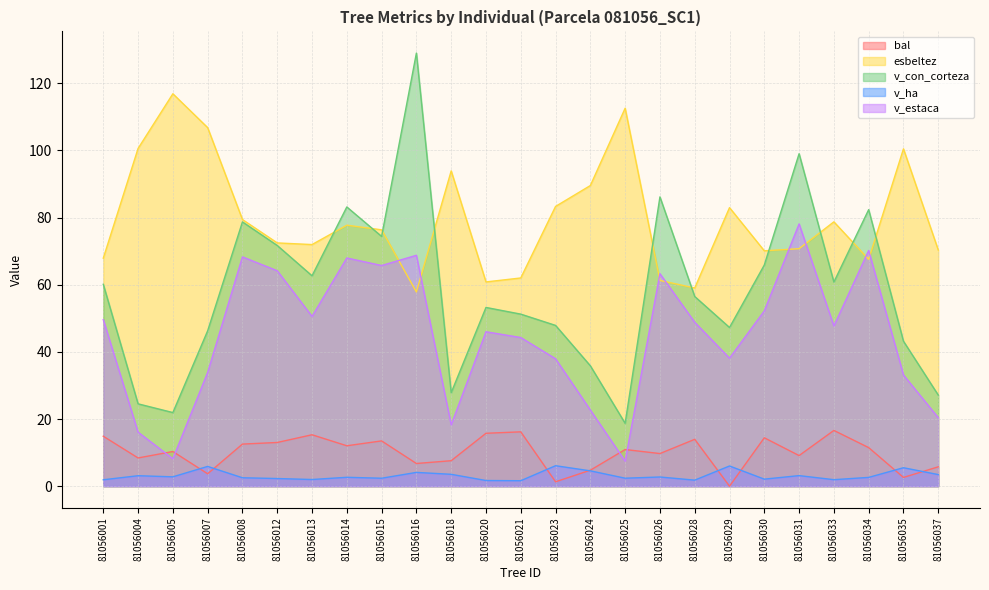

The value of bal at 81056008 is 21.7. True or false?

False